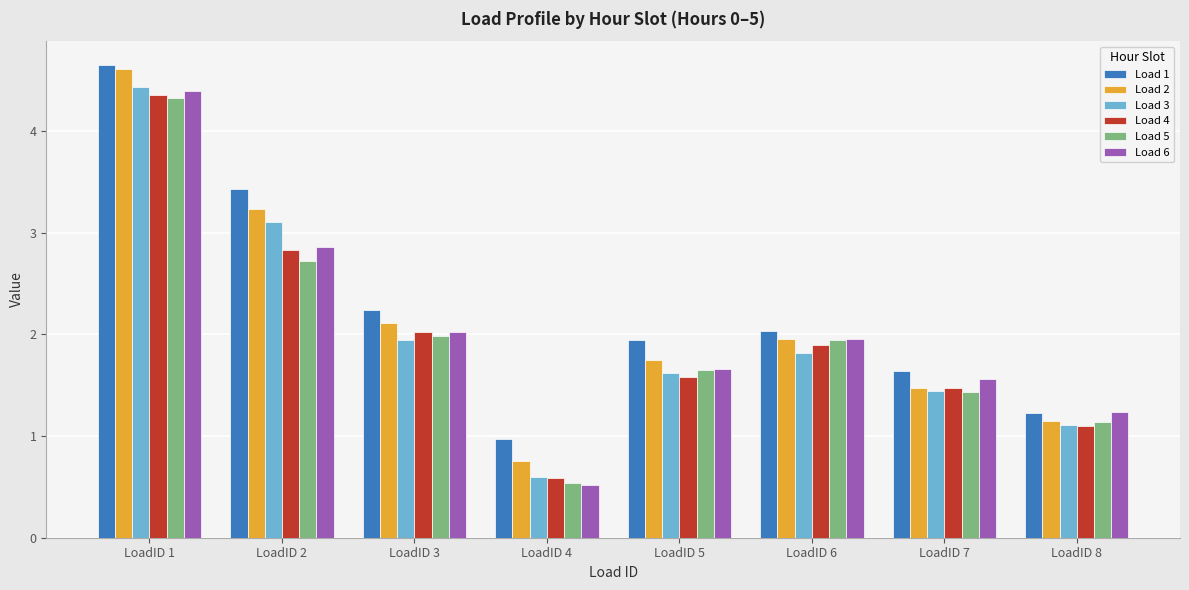

At which category is the sum across all series the highest?

LoadID 1